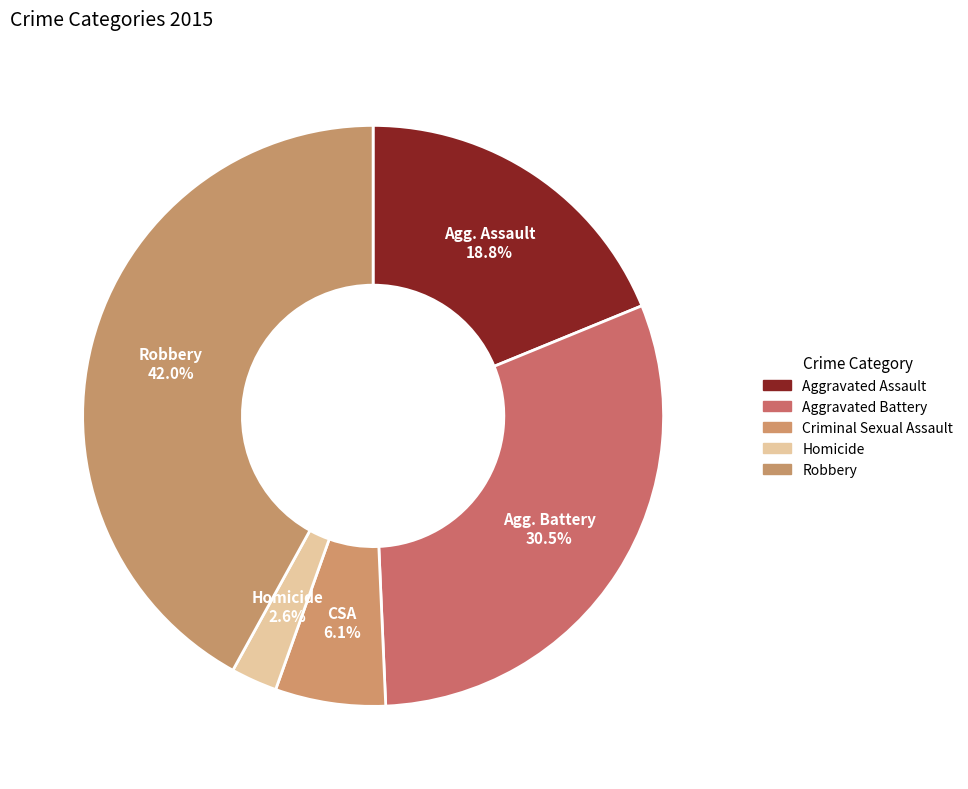

How many segments does this pie chart have?

5